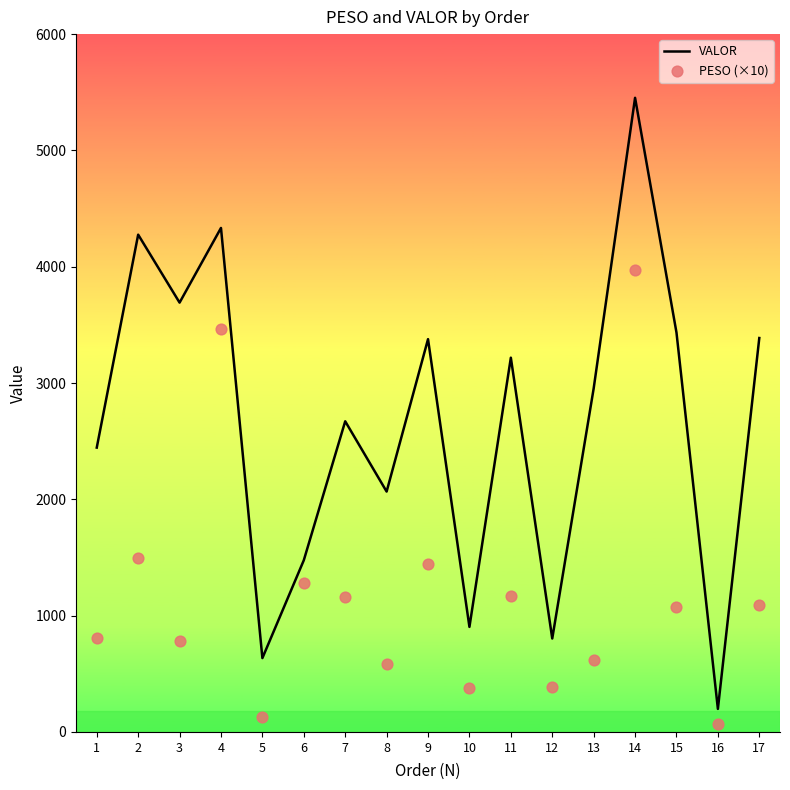

What is the total value across all series at 11?

4390.9